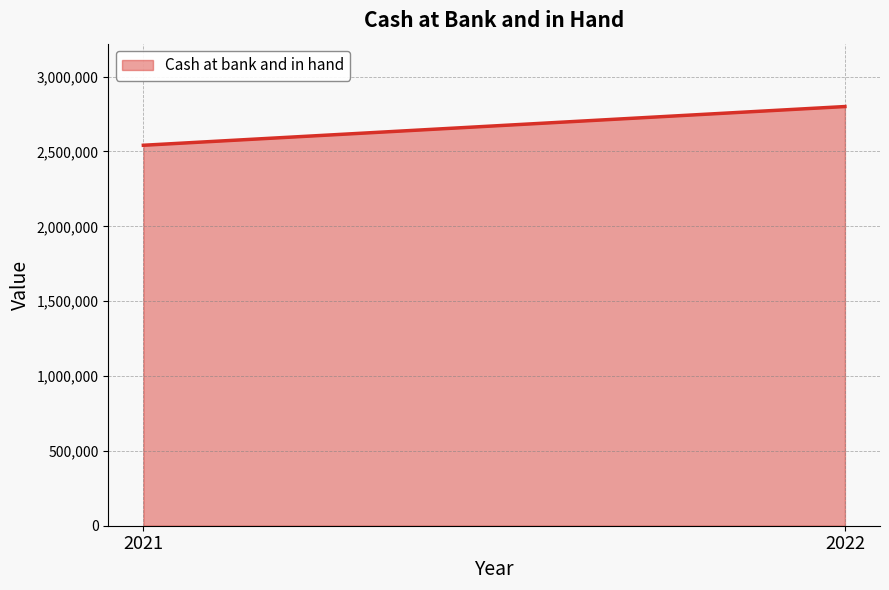

The value at 2021 is 811265. True or false?

False